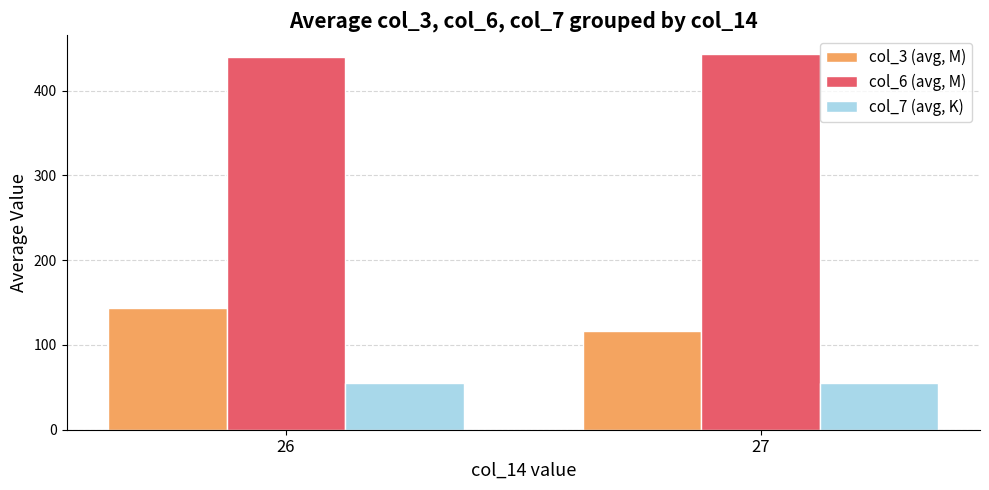

List the labels in order of col_3 (avg, M) value, smallest first.

27, 26